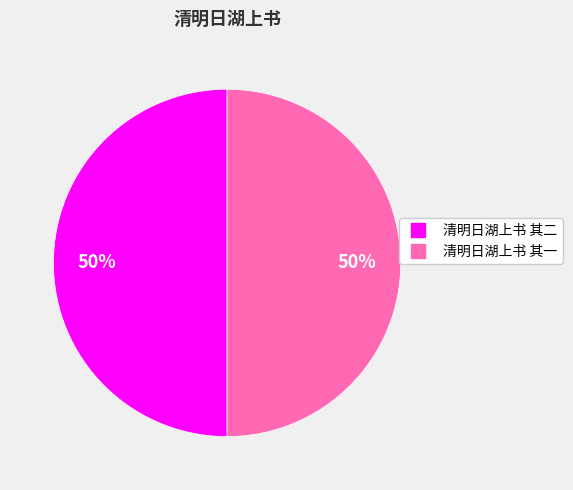

Do 清明日湖上书 其二 and 清明日湖上书 其一 together represent more than half of the pie?

Yes